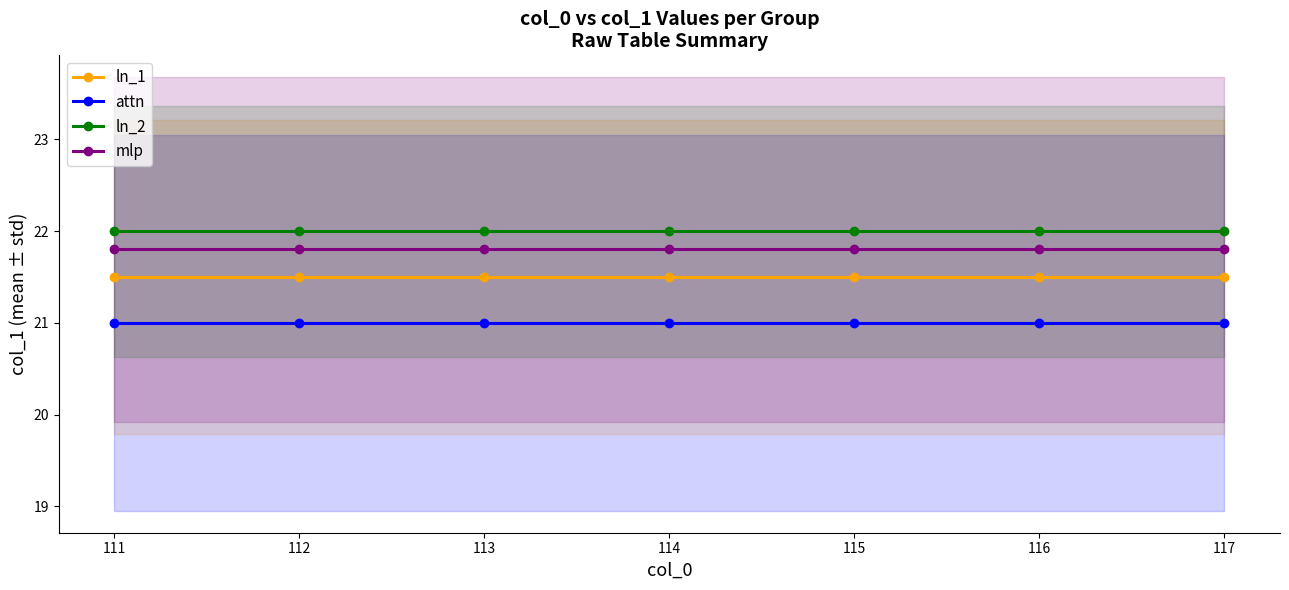

What is the maximum value shown in the chart?

22.0